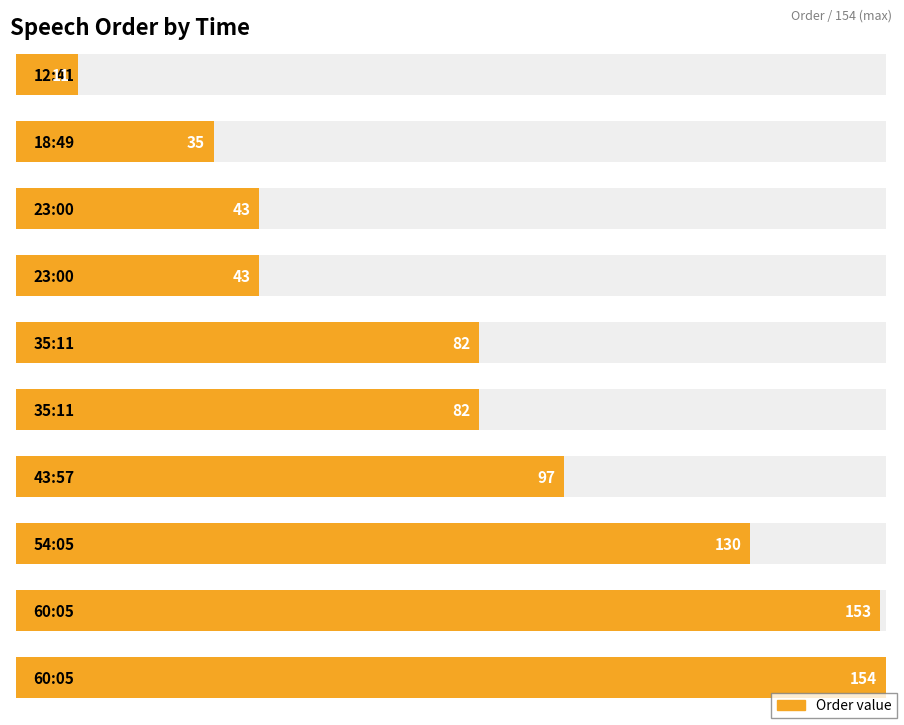

The value at 23:00 is 43. True or false?

True